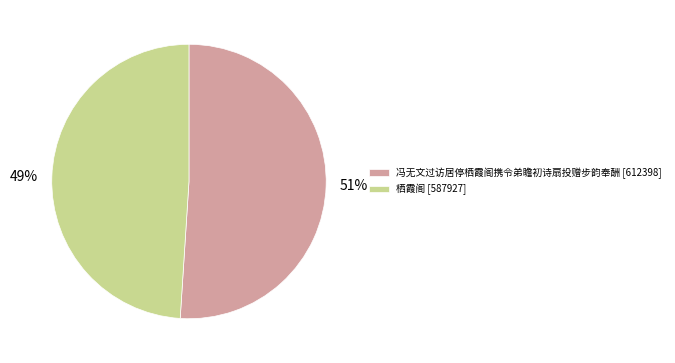

How many segments does this pie chart have?

2